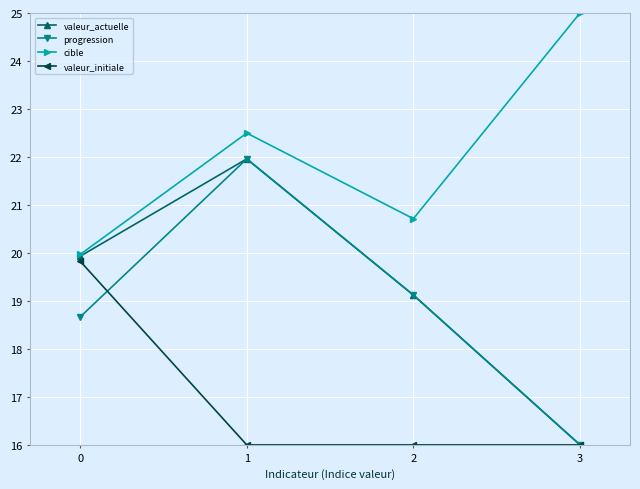

At how many categories does at least one series exceed 16?

4